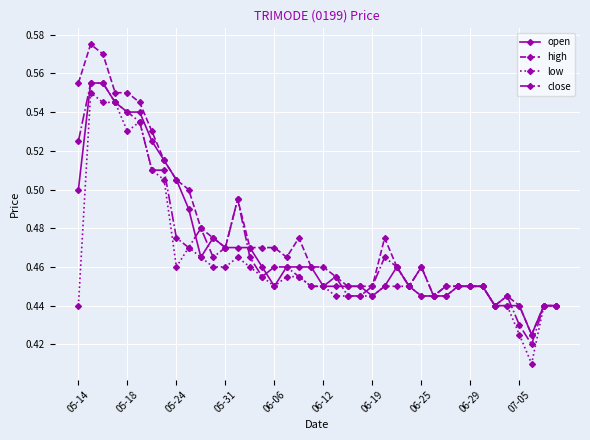

At how many categories does at least one series exceed 0?

40